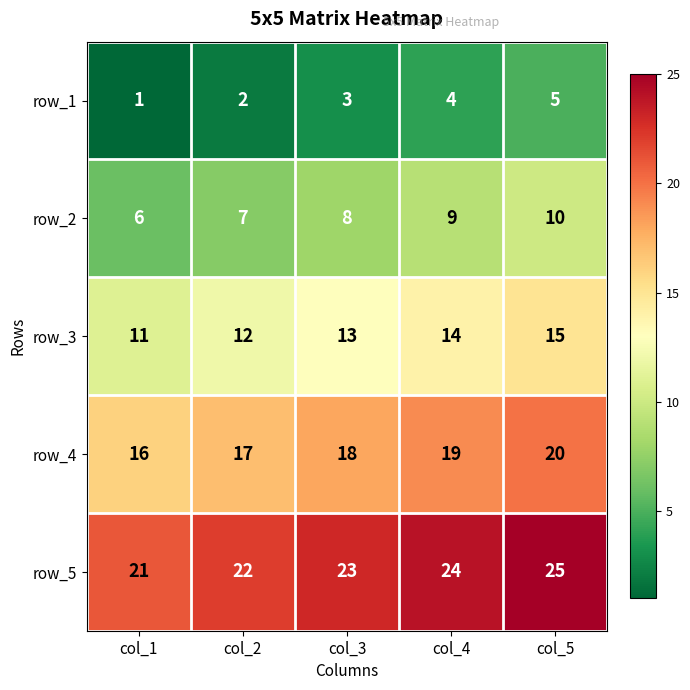

At how many categories does at least one series exceed 11?

5